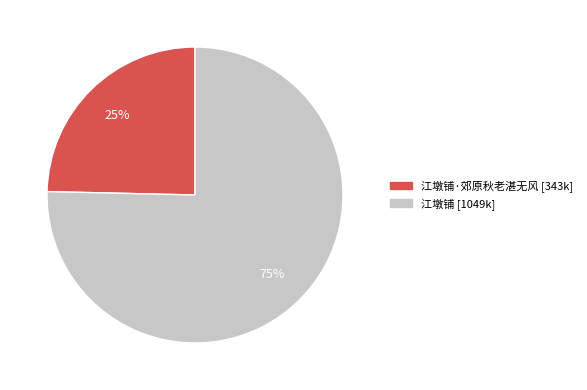

Is there any slice that represents more than half of the pie?

Yes